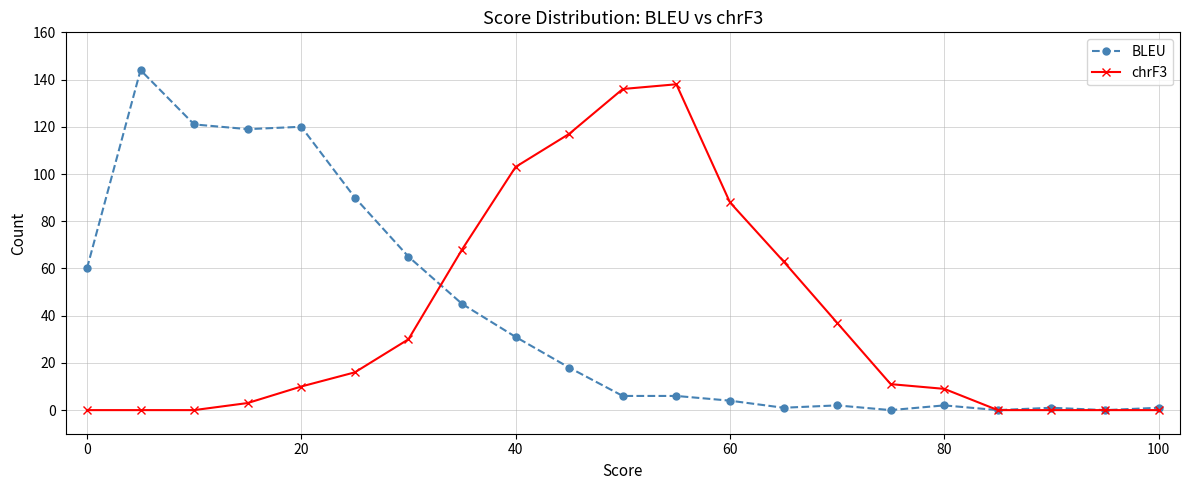

True or false: BLEU has more than 0 interior local peaks.

True